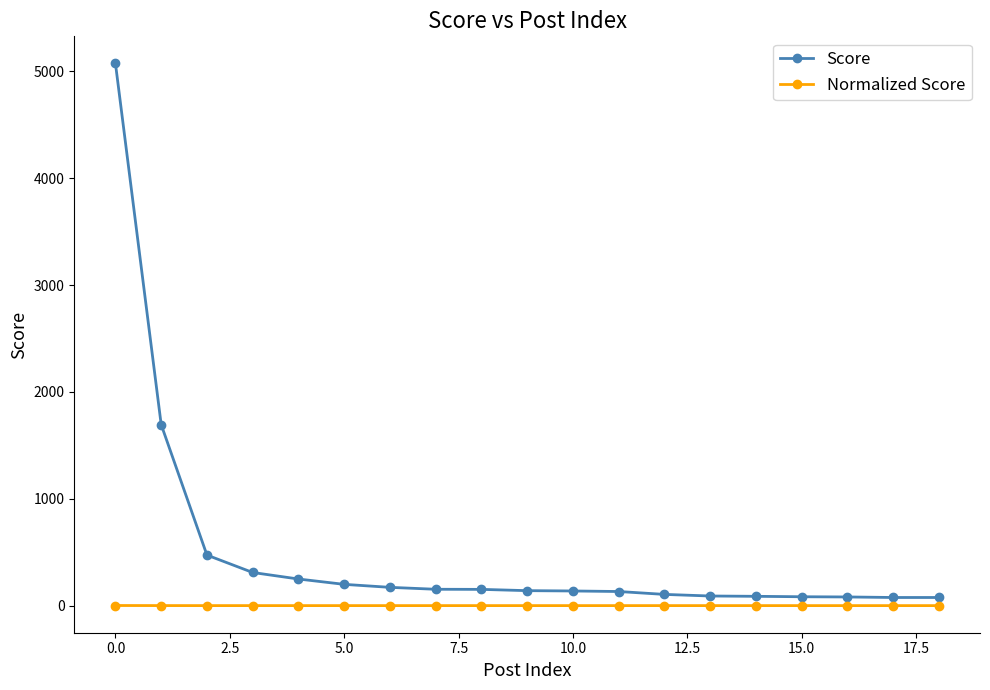

What are all the series names shown in the legend?

Score, Normalized Score